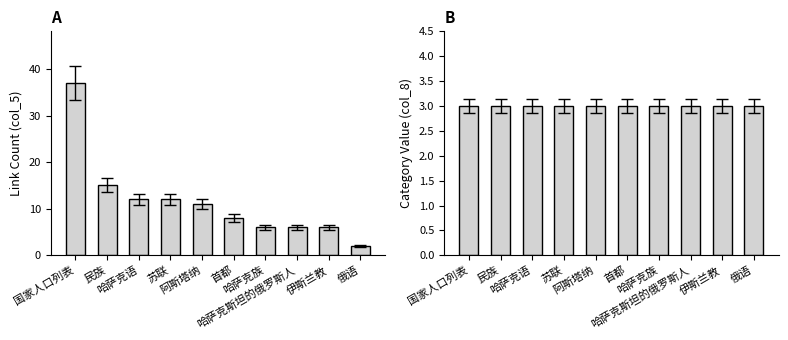

What is the total value across all series at 苏联?

15